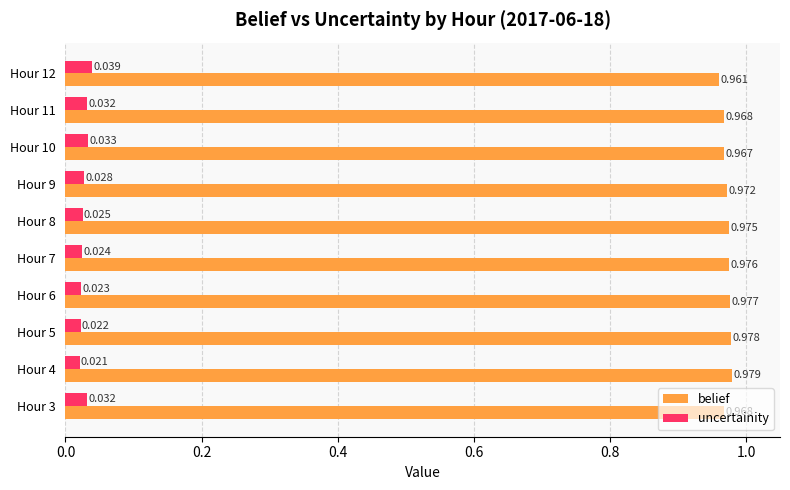

Rank the series by their maximum value, from highest to lowest.

belief, uncertainity